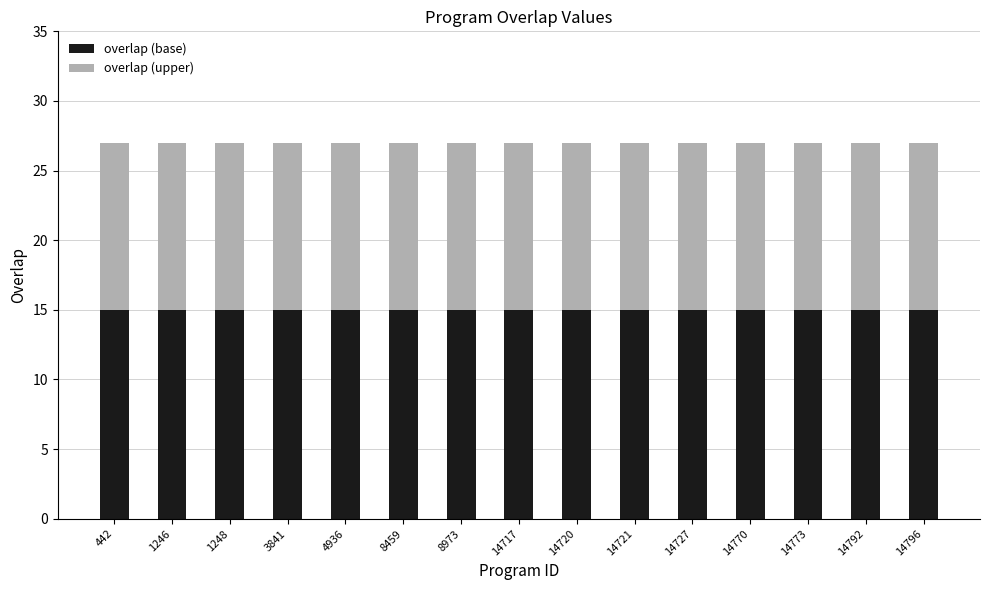

What is the sum of all overlap (base) values?

225